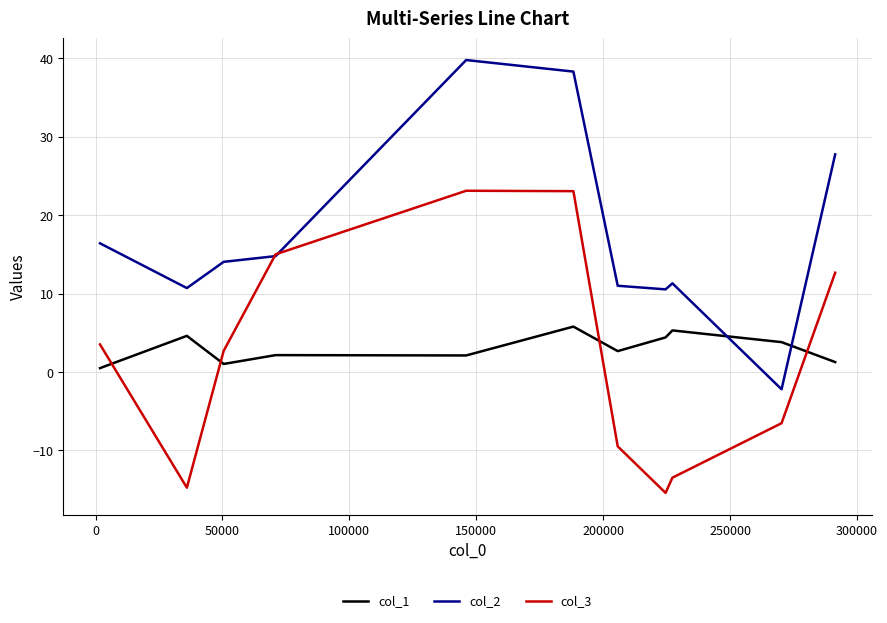

Which series ends up on top after the final intersection of col_1 and col_2?

col_2